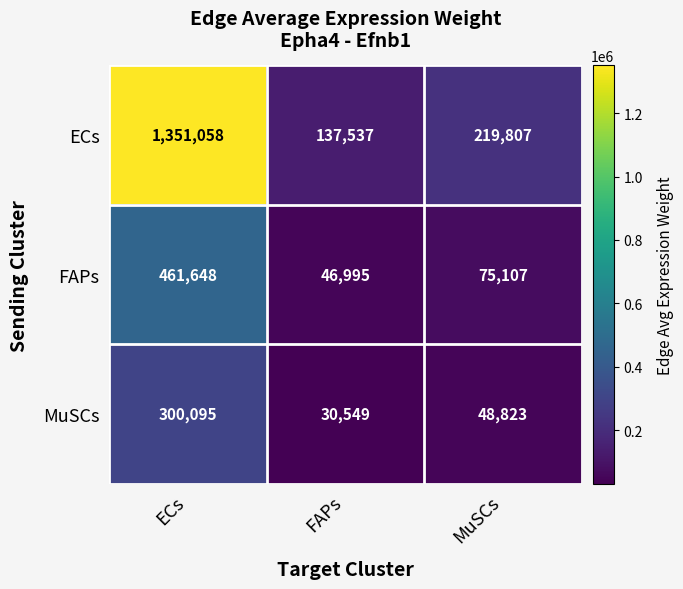

At ECs, list the series in order from smallest to largest.

MuSCs, FAPs, ECs